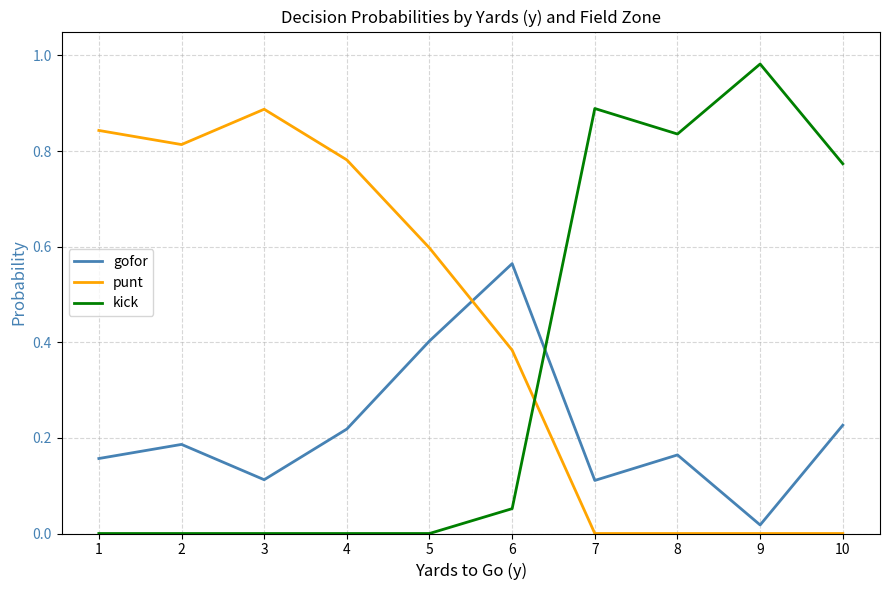

Does the chart have visible grid lines?

Yes